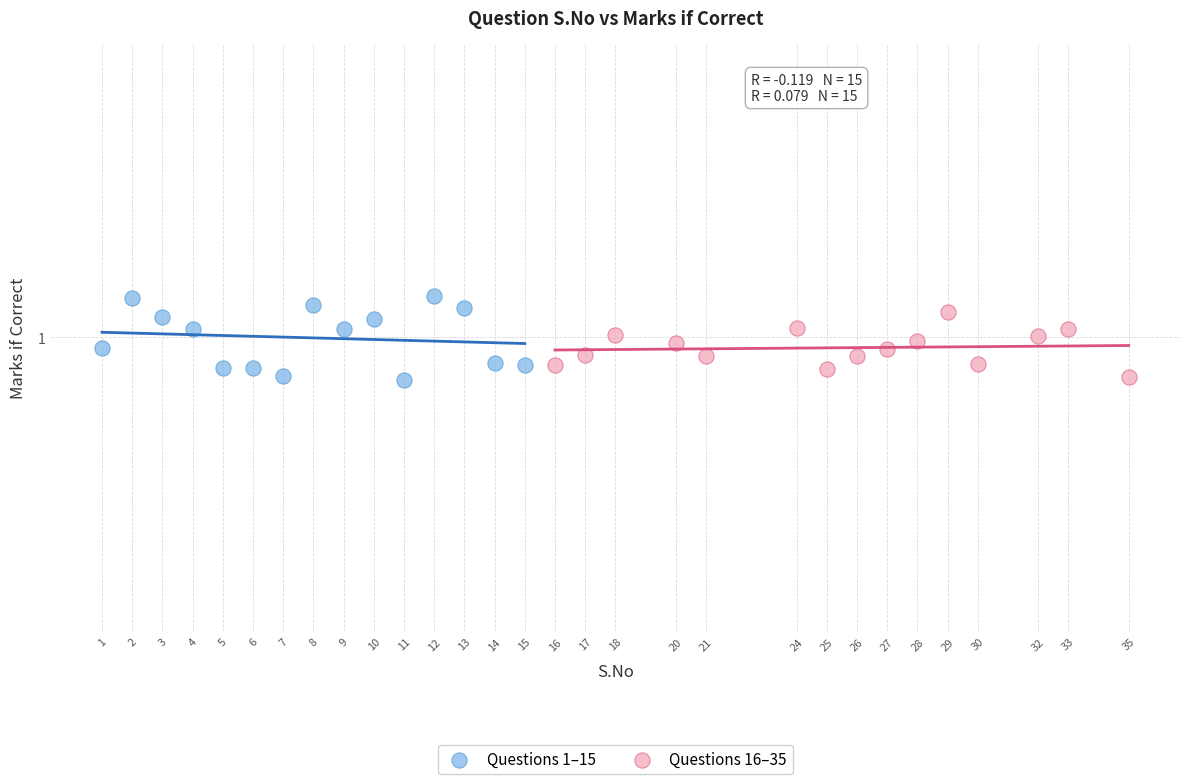

What are all the series names shown in the legend?

Questions 1–15, Questions 16–35